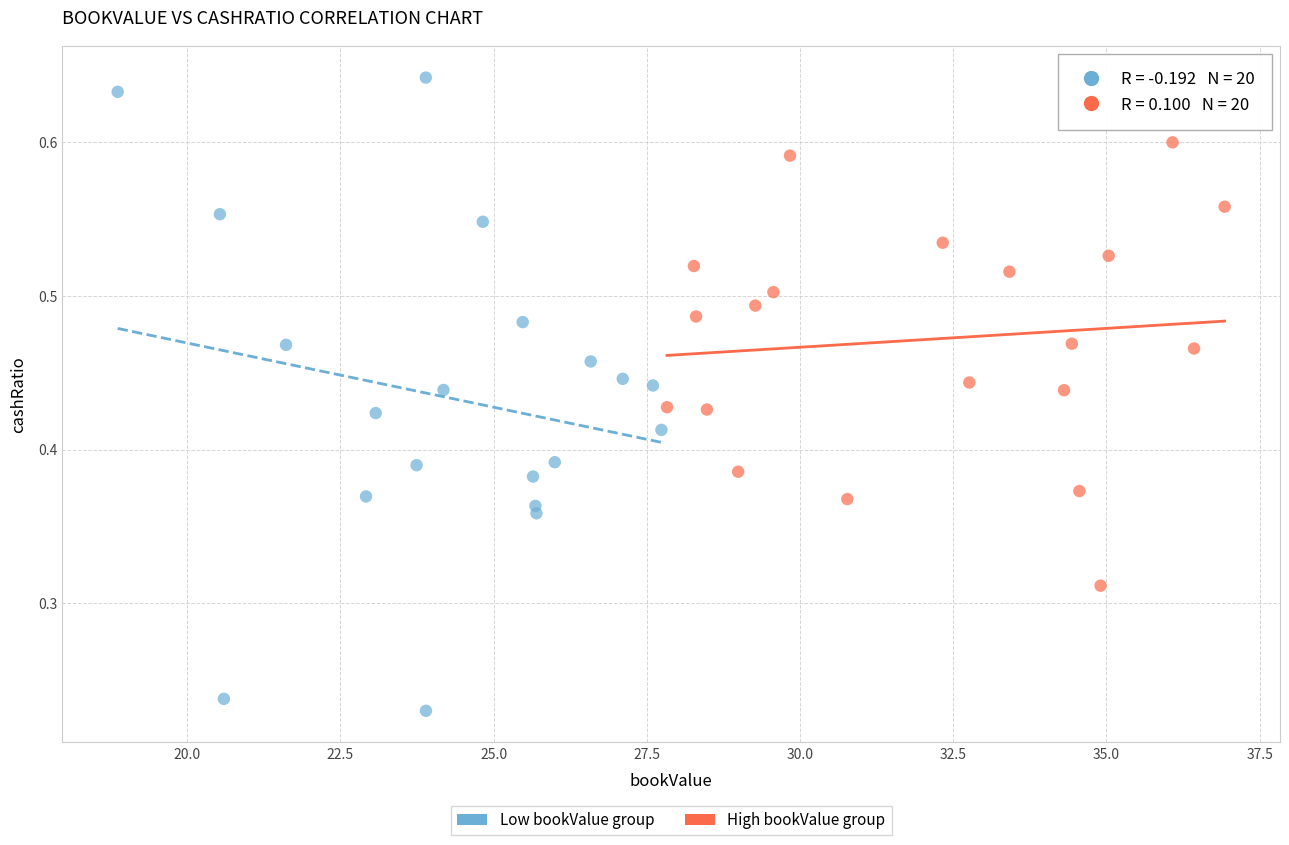

Which series contains the lowest Y value?

Low bookValue group